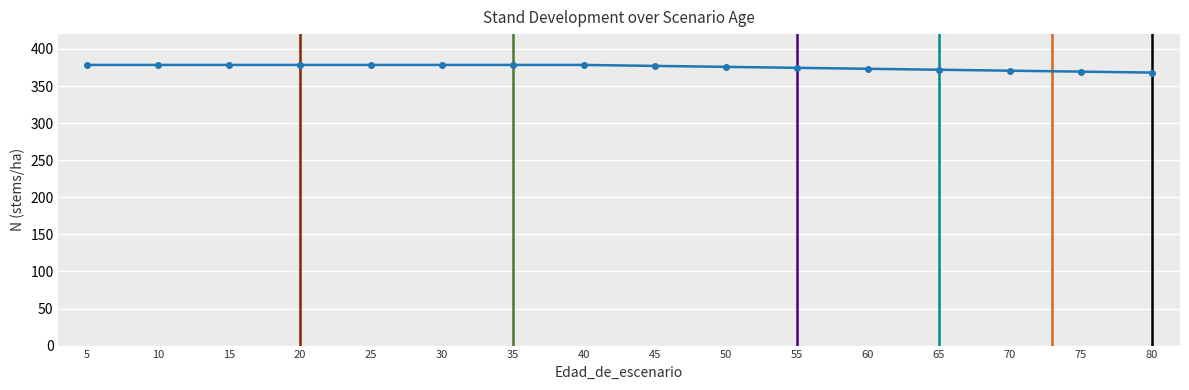

At which category is the sum across all series the highest?

80